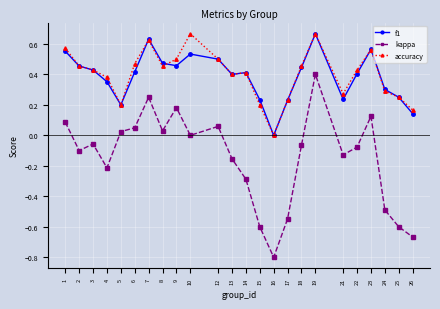

Which series has the largest range (max minus min)?

kappa